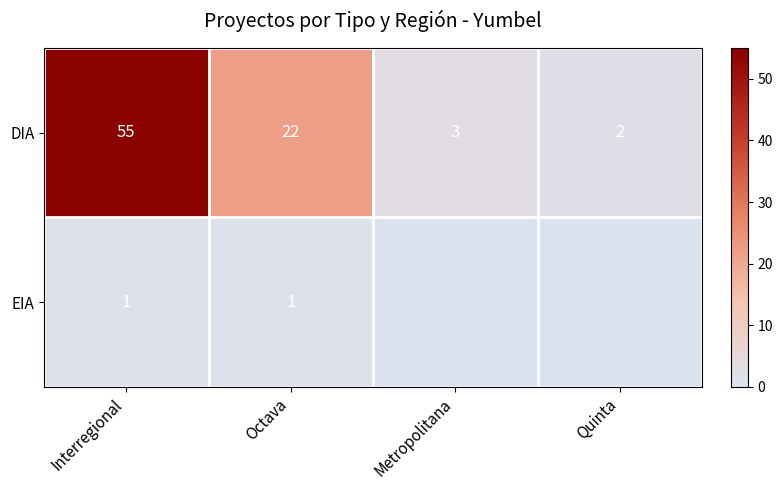

Is it true that DIA equals 1 at Metropolitana?

False